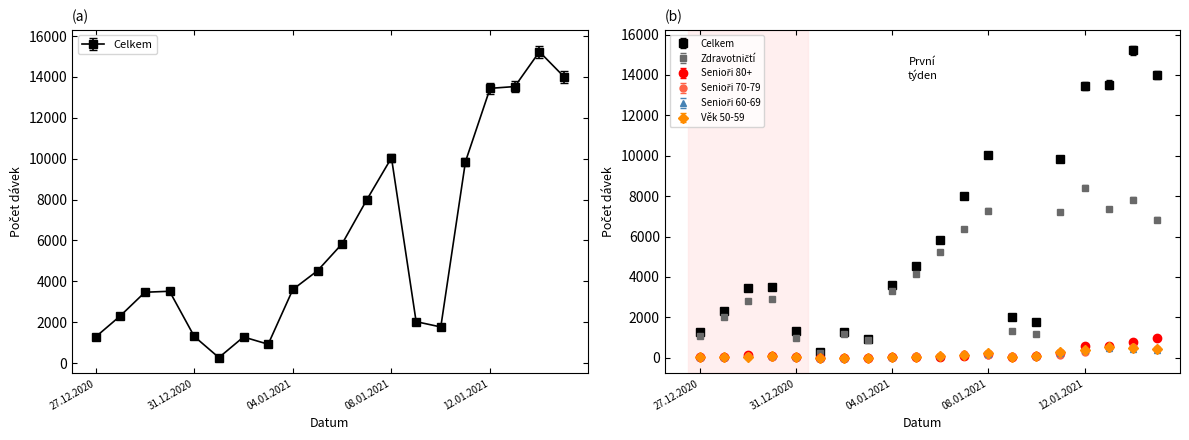

What is the value of the Senioři 70-79 point at the 9th from the left?

46.0